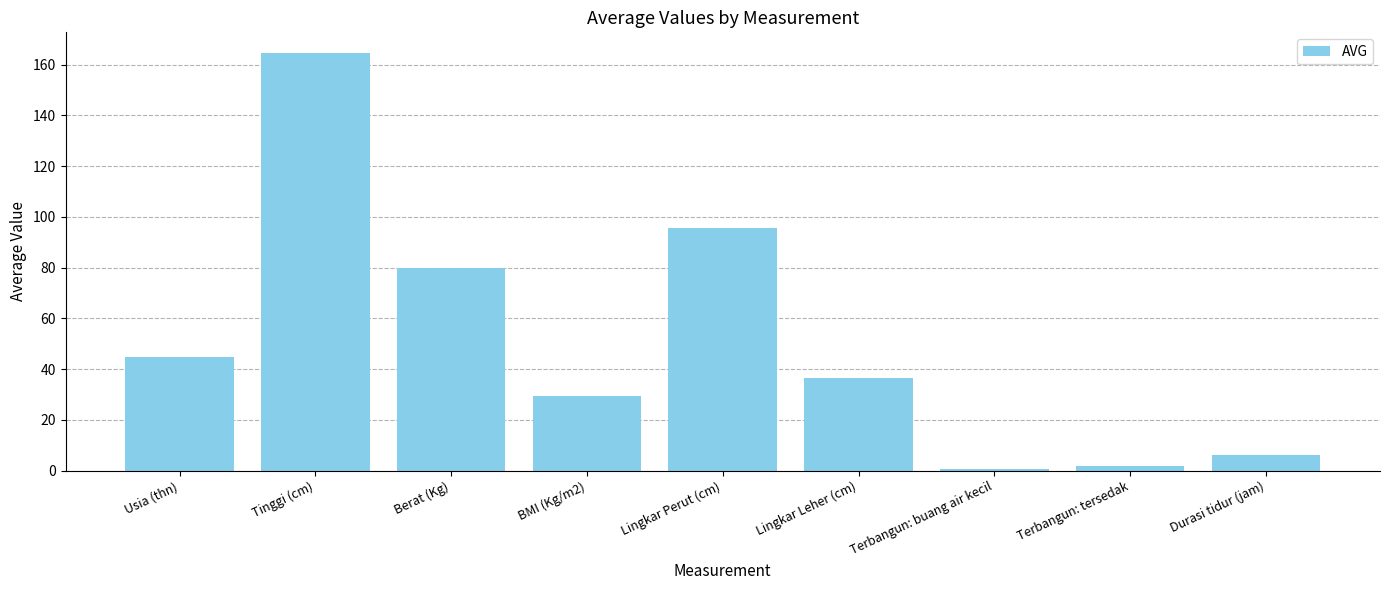

What is the sum of the values at Usia (thn) and Durasi tidur (jam)?

50.9